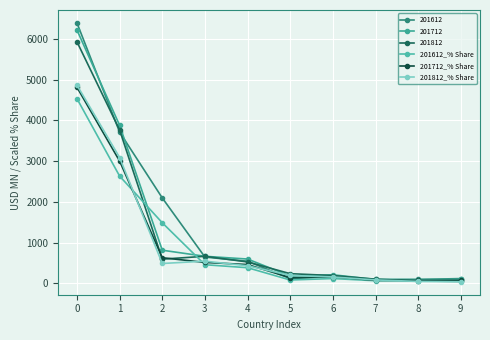

What is the difference between the highest and lowest values at 5?

155.4